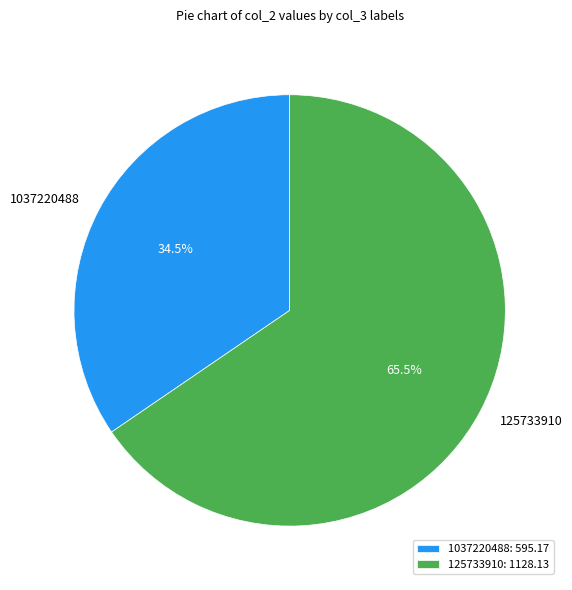

Which has a higher value, 1037220488: 595.17 or 125733910: 1128.13?

125733910: 1128.13